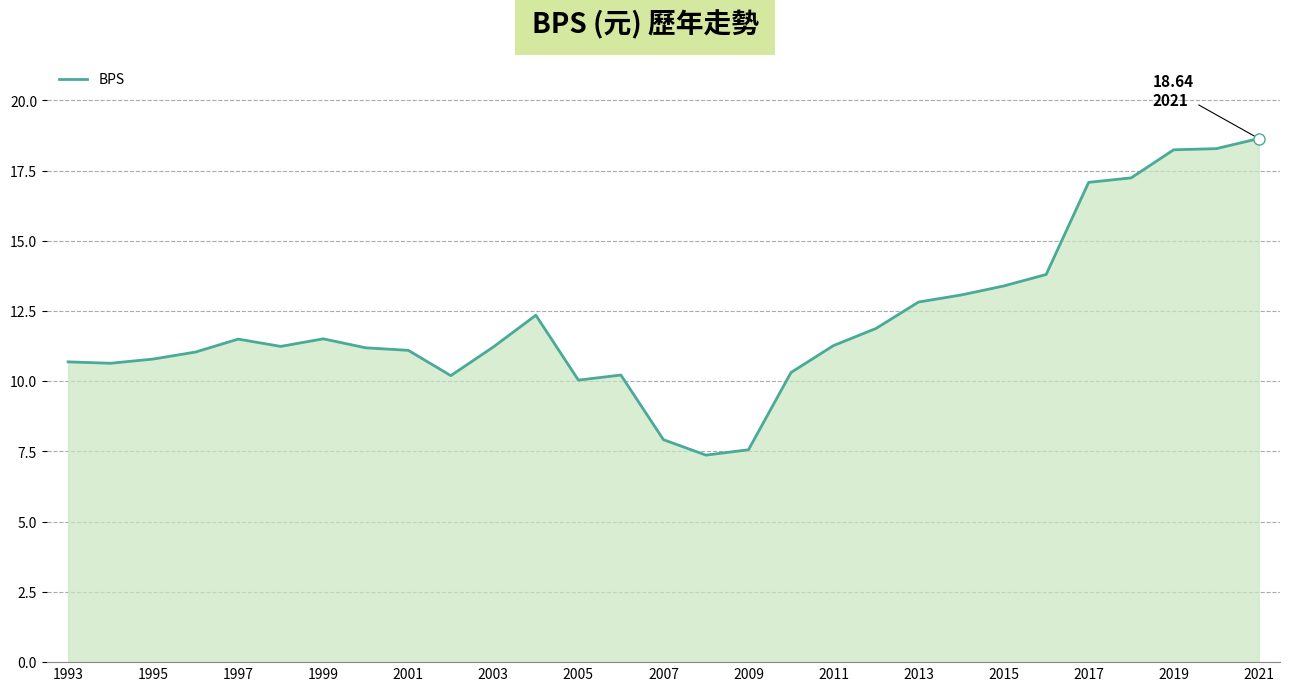

Does the chart have visible grid lines?

Yes